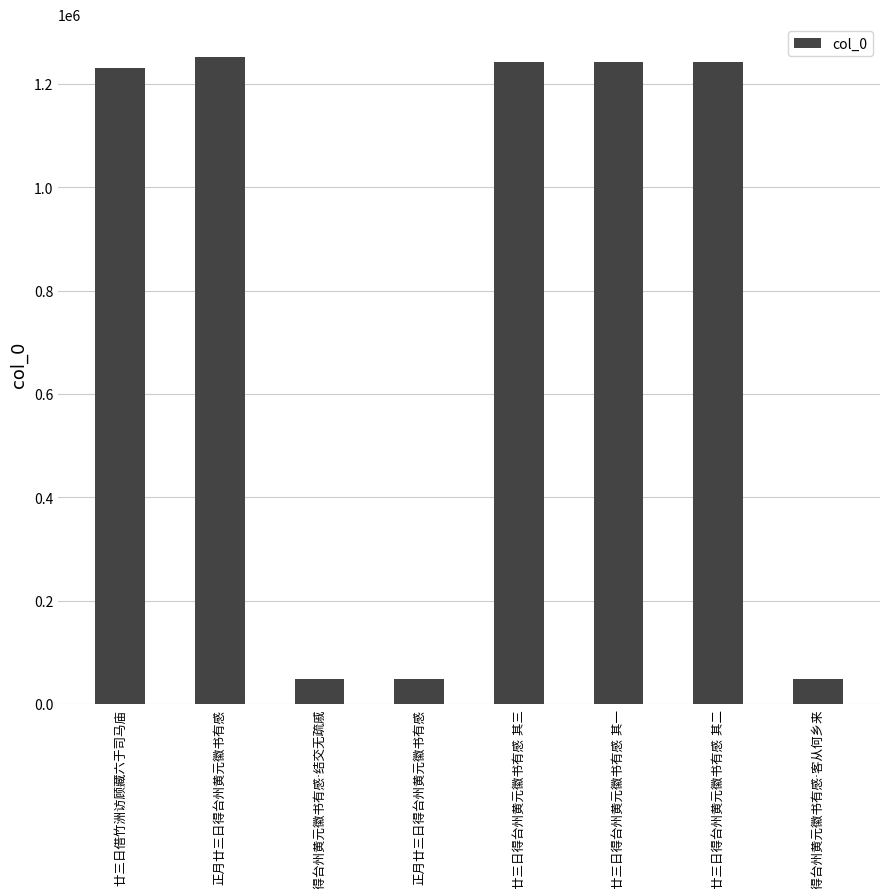

Are the bars grouped side by side (vs. stacked)?

No